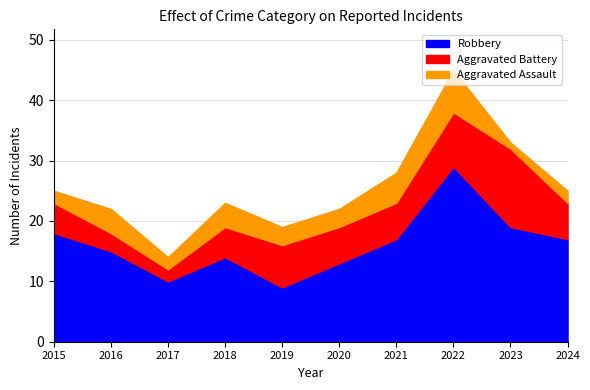

At which label does Robbery first exceed 17?

2015